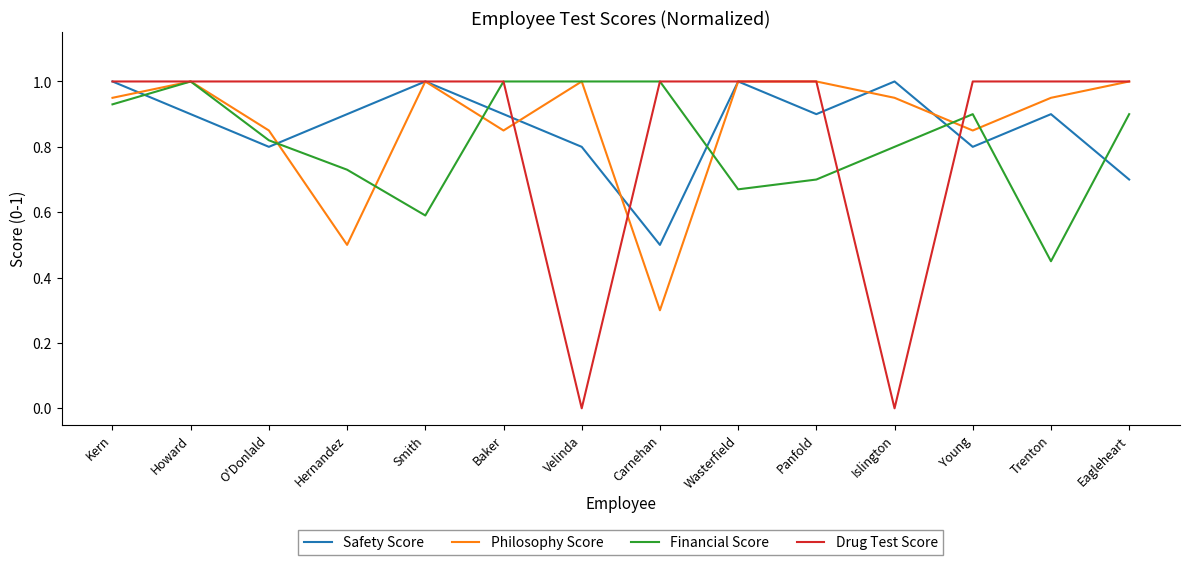

What position from the right is Young?

3